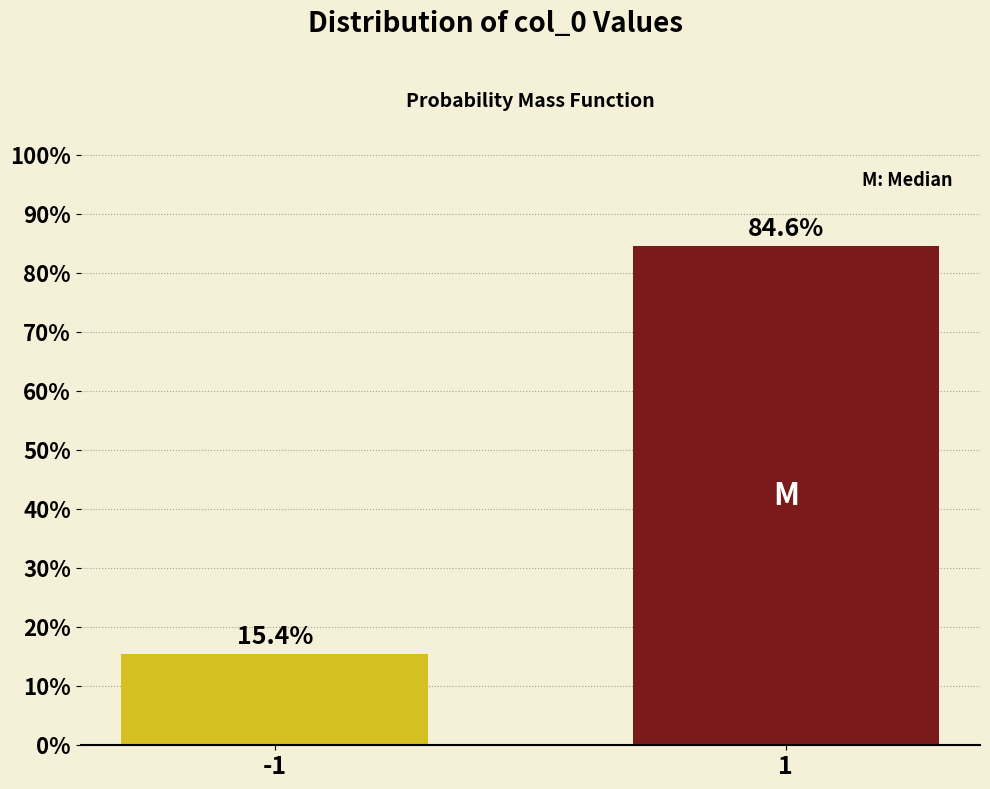

Reading left to right, what are all the values shown in this chart?

-1=15.4	1=84.6